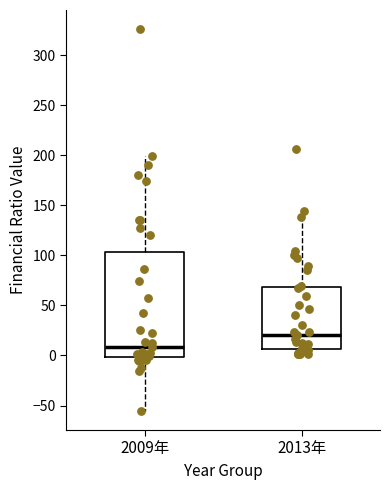

Comparing the boxes themselves (not the whiskers), which one is the tallest?

2009年